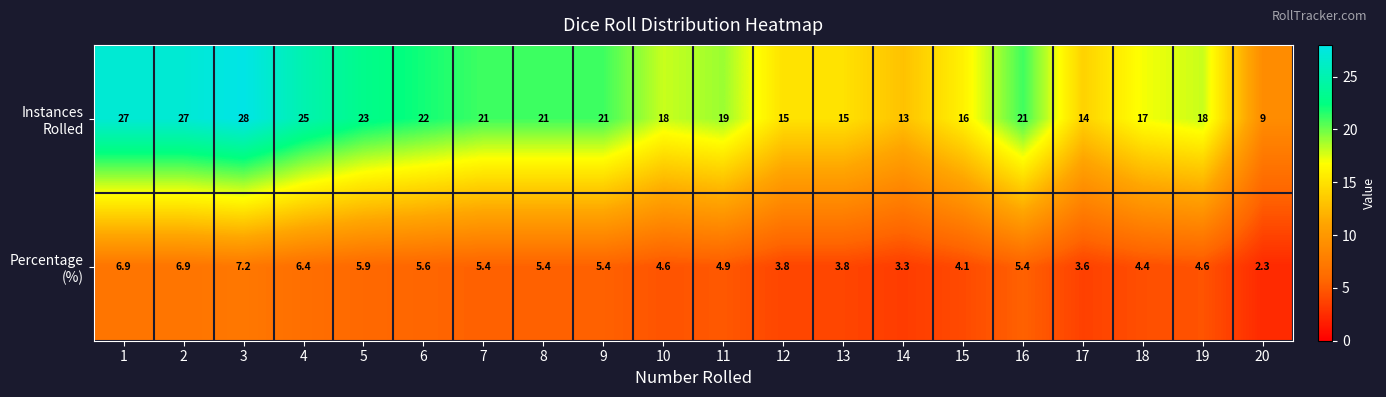

Which category has the lowest value across all series?

20